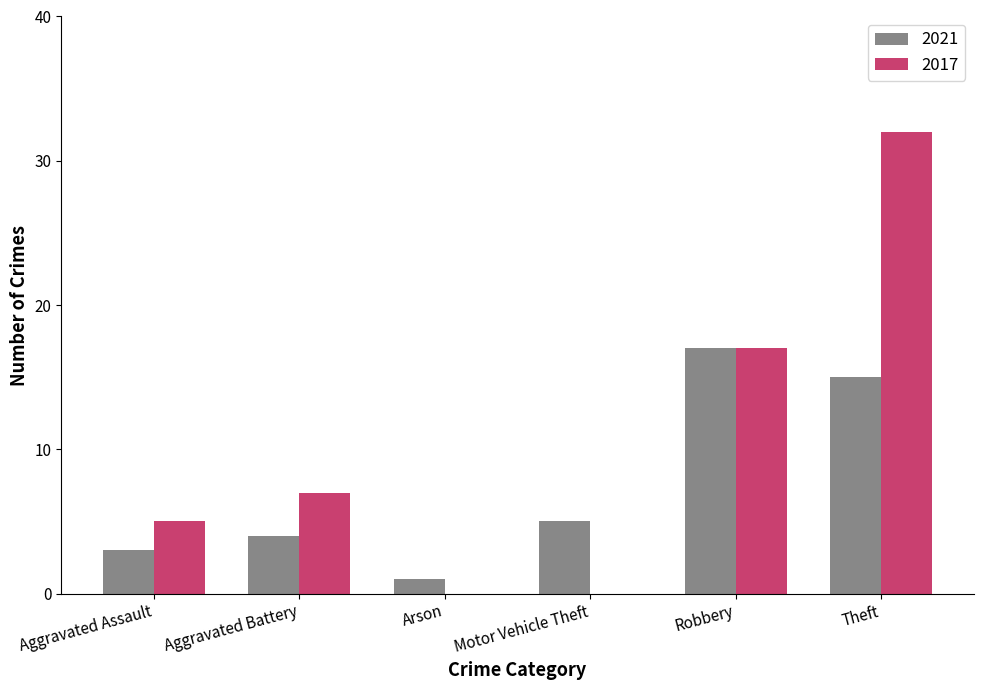

At which label is 2021 closest to 9?

Motor Vehicle Theft